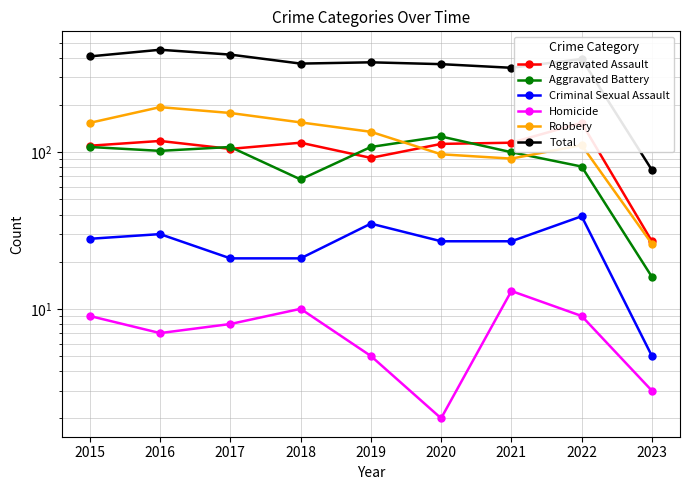

Rank the series by their maximum value, from highest to lowest.

Total, Robbery, Aggravated Assault, Aggravated Battery, Criminal Sexual Assault, Homicide